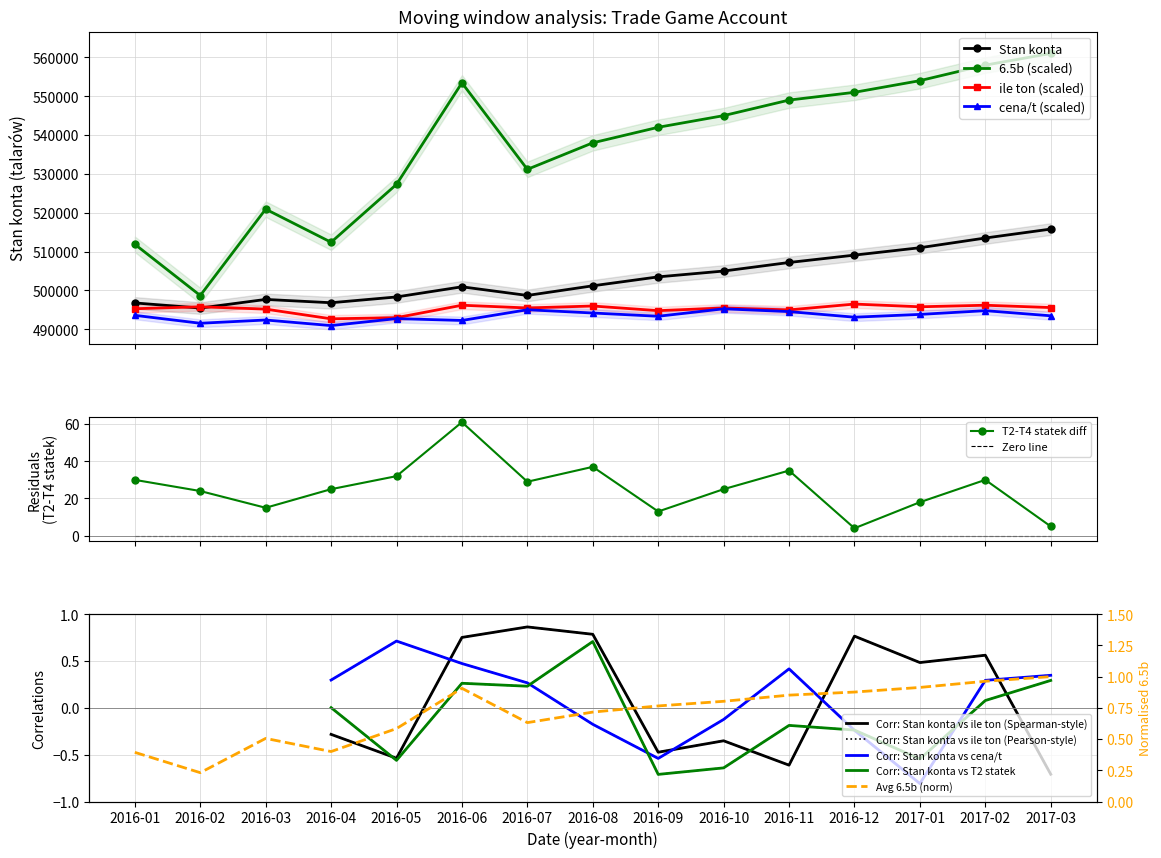

What is the maximum value shown in the chart?

561000